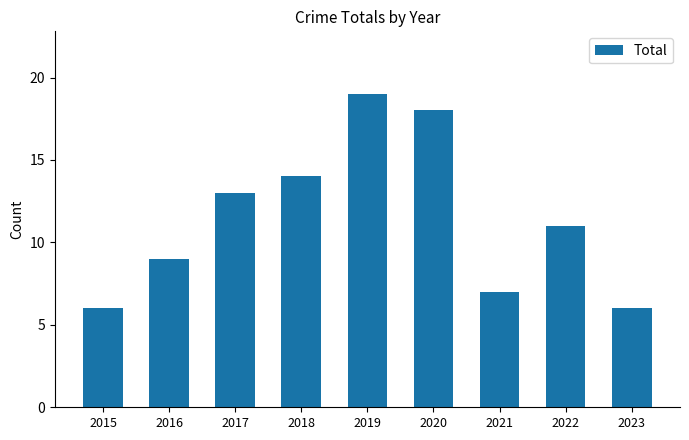

What is the maximum value shown in the chart?

19